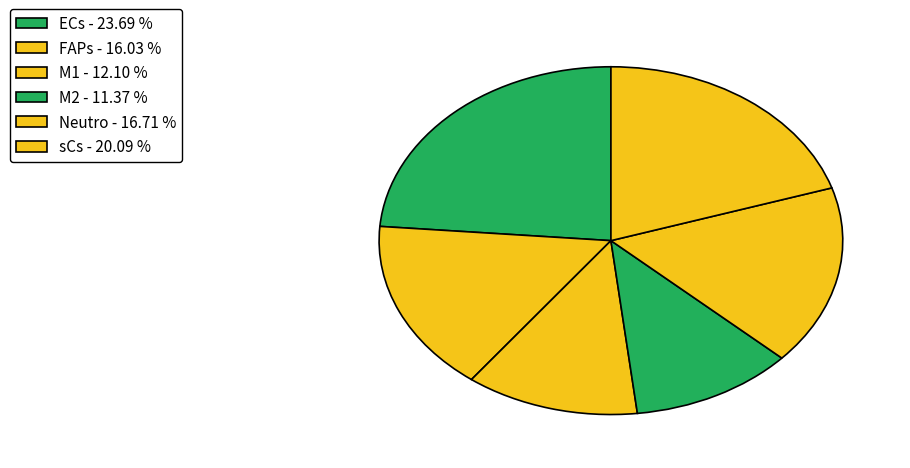

How much of the chart is everything except M2?

88.6%